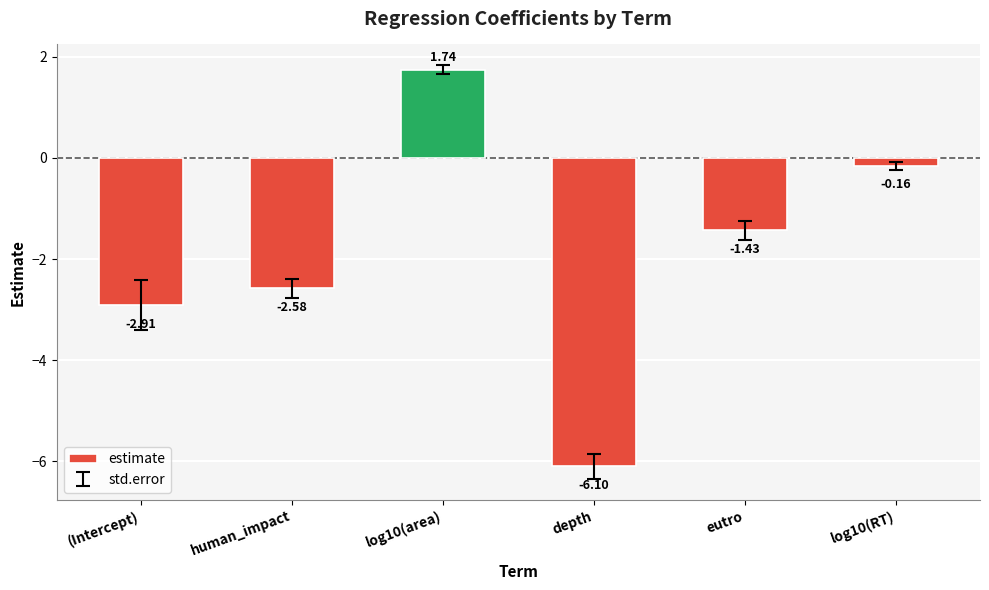

What is the difference between the second highest and minimum values?

5.9